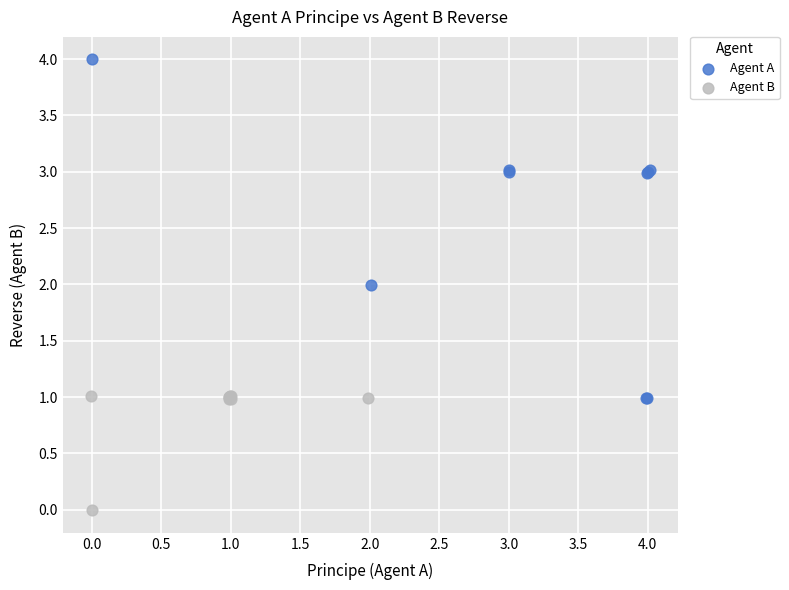

Which series has the largest Y range (max minus min)?

Agent A